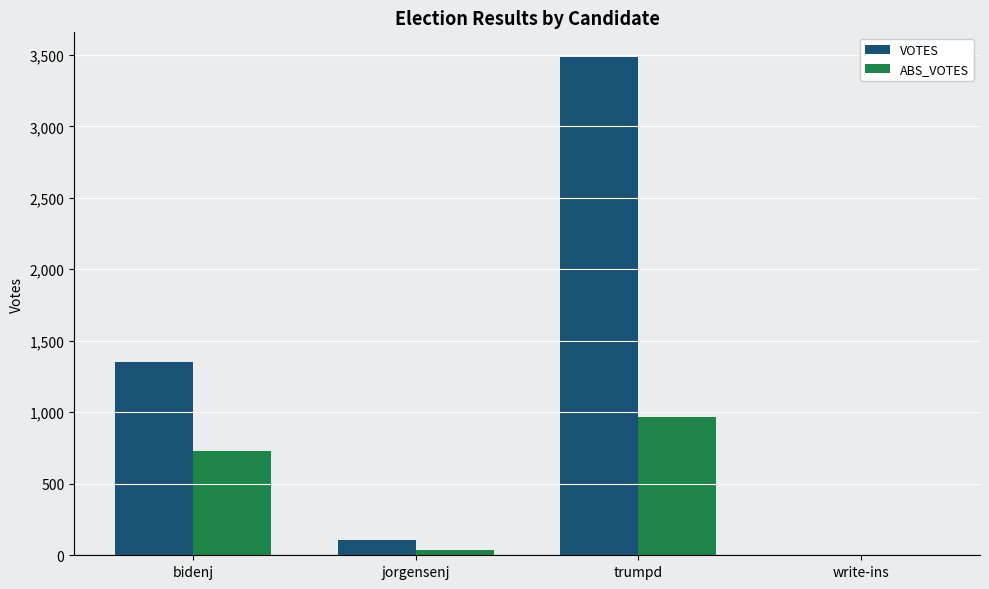

What is the approximate value of VOTES at jorgensenj?

106